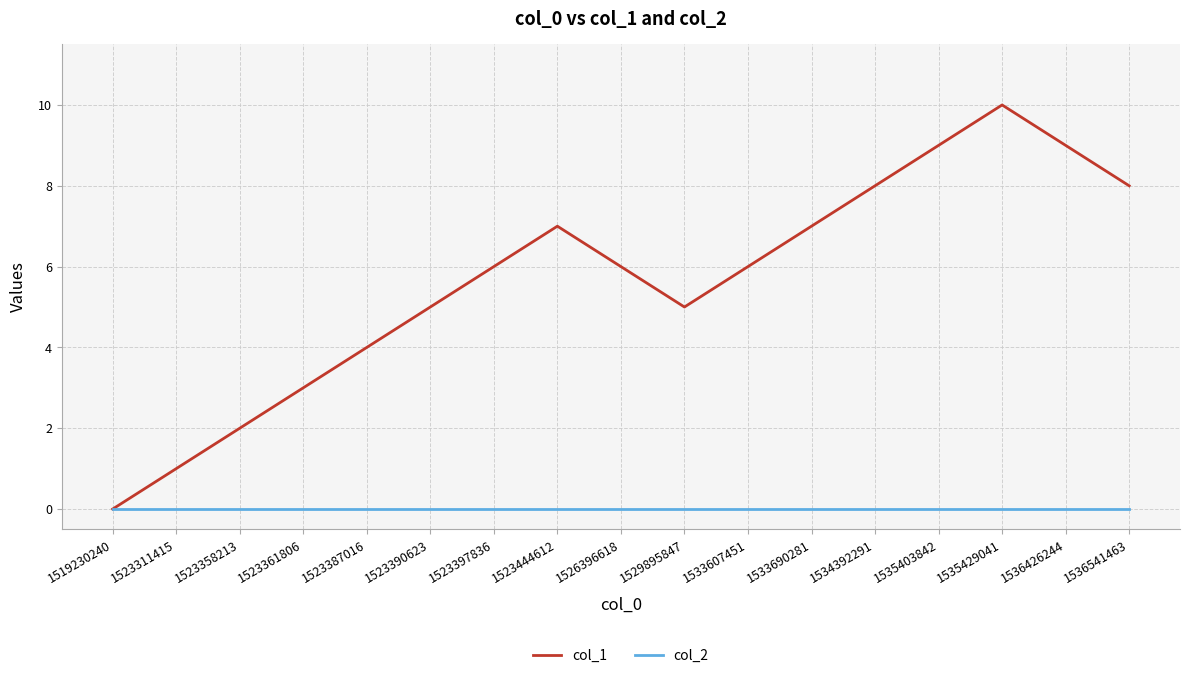

Is it true that col_1 equals 2 at 1523358213?

True